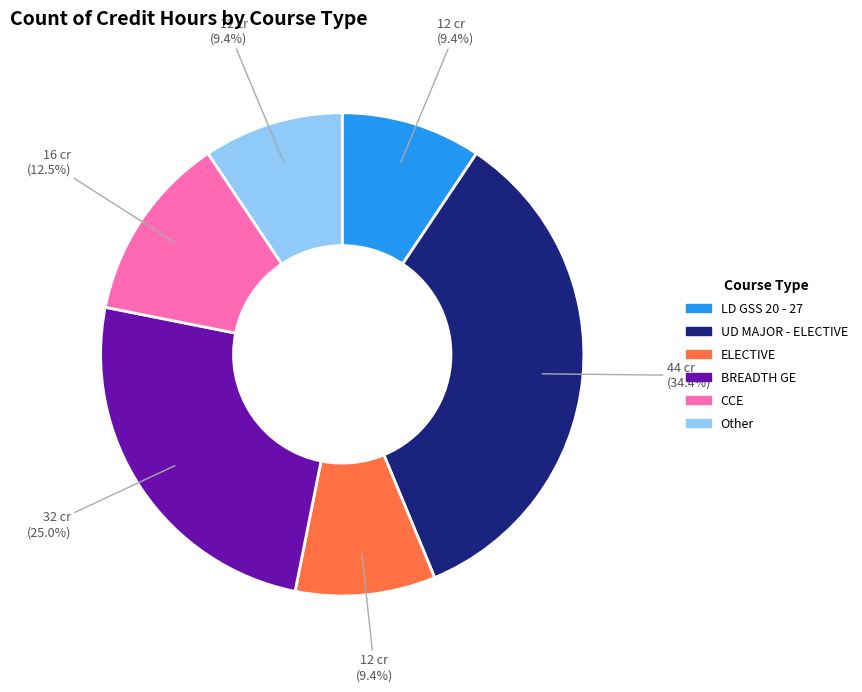

To the nearest percent, what is the difference between the largest and smallest slice percentages?

25%